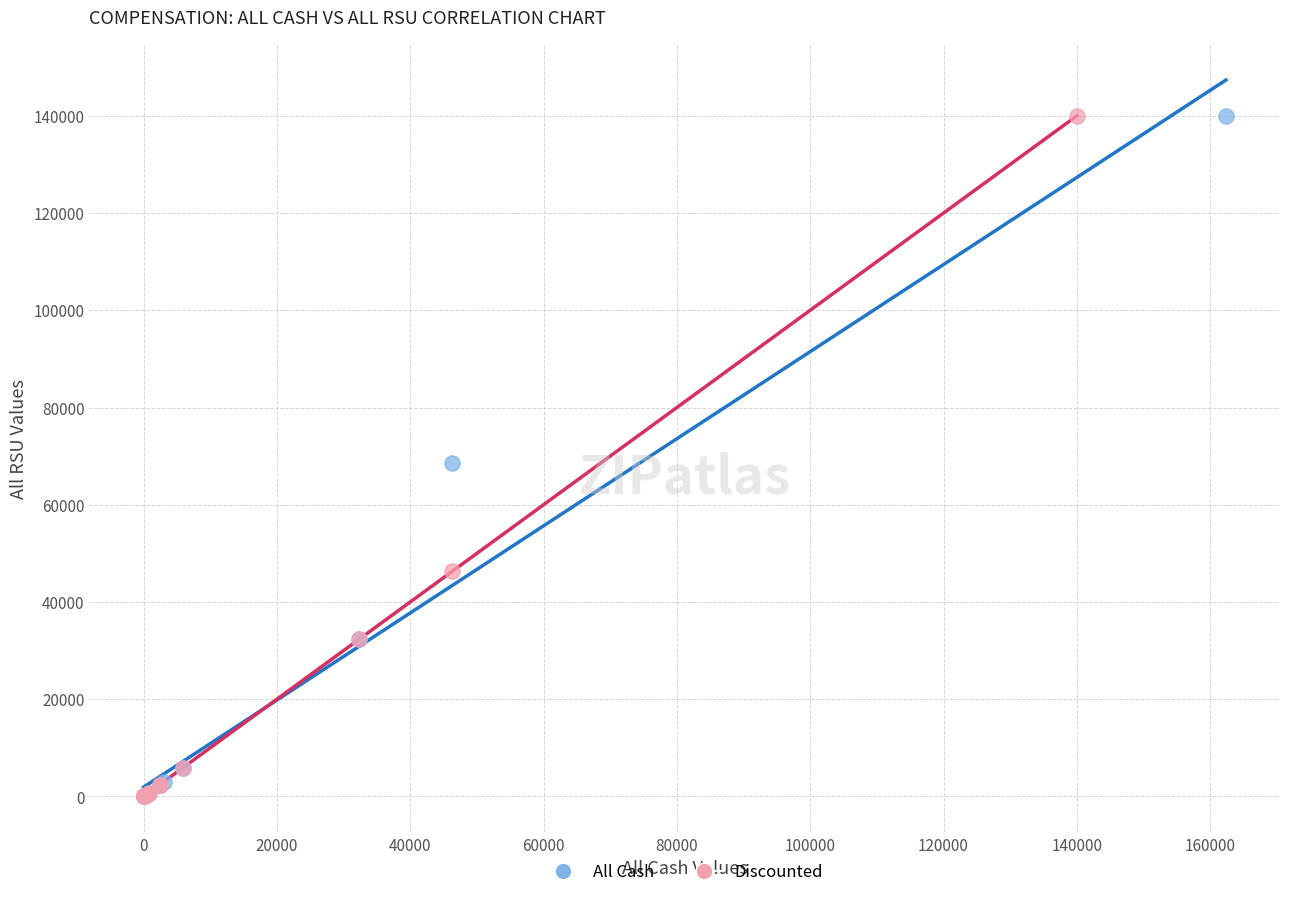

What are all the series names shown in the legend?

All Cash, Discounted